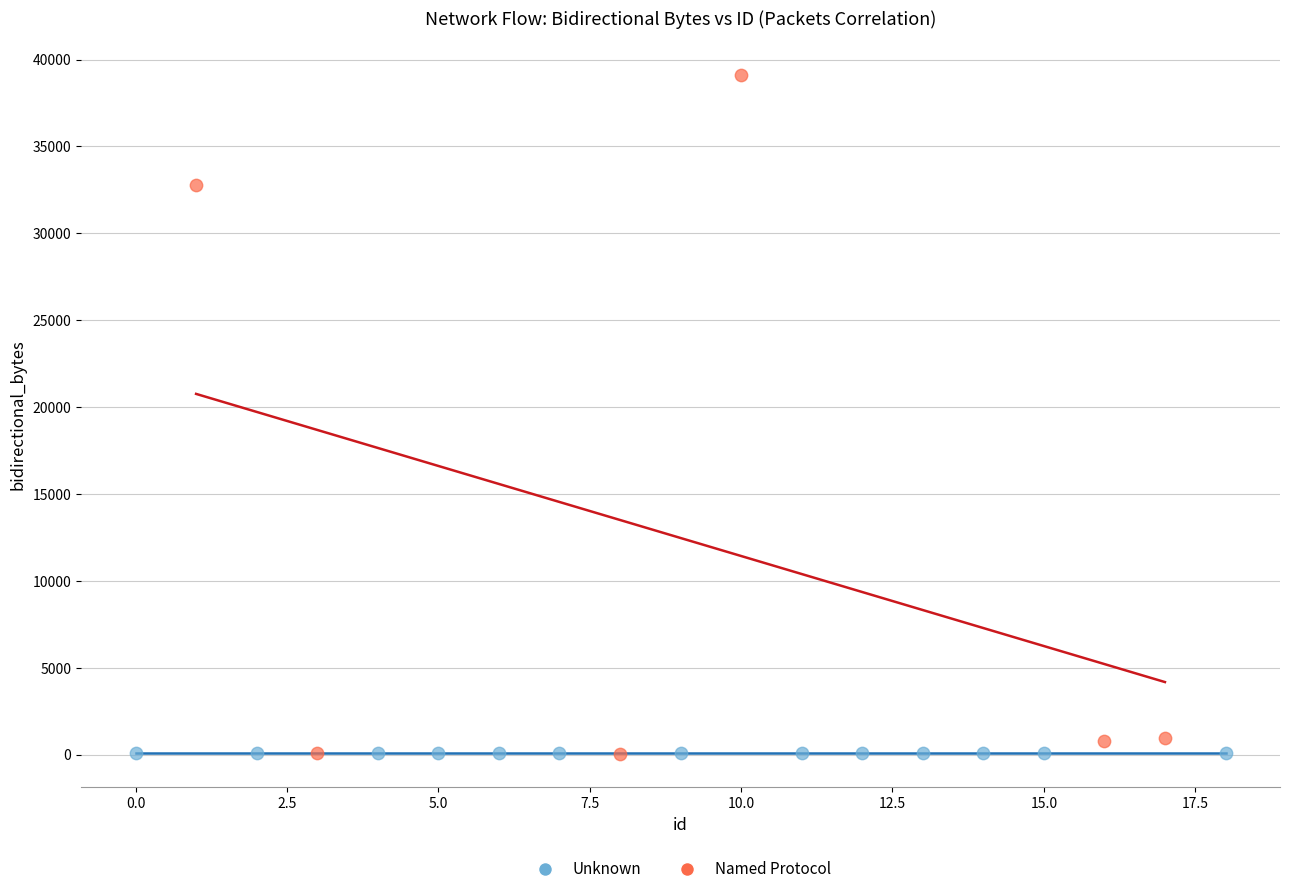

What are all the series names shown in the legend?

Unknown, Named Protocol